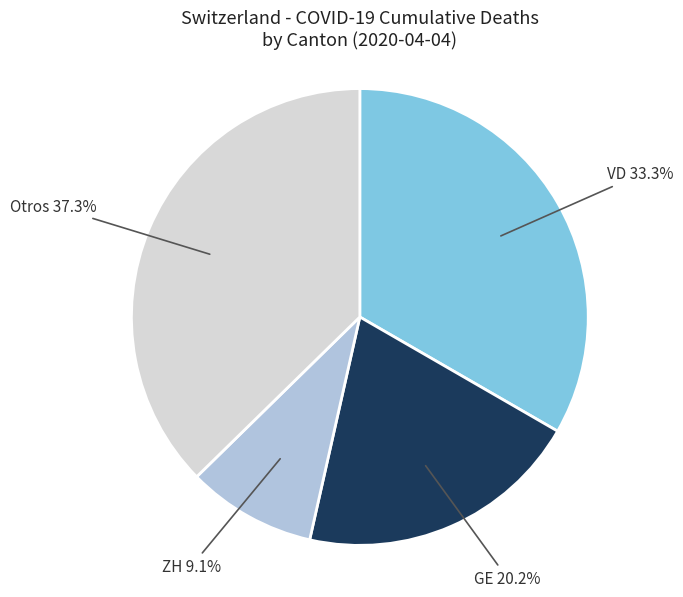

Which slice is the largest?

Otros 37.3%